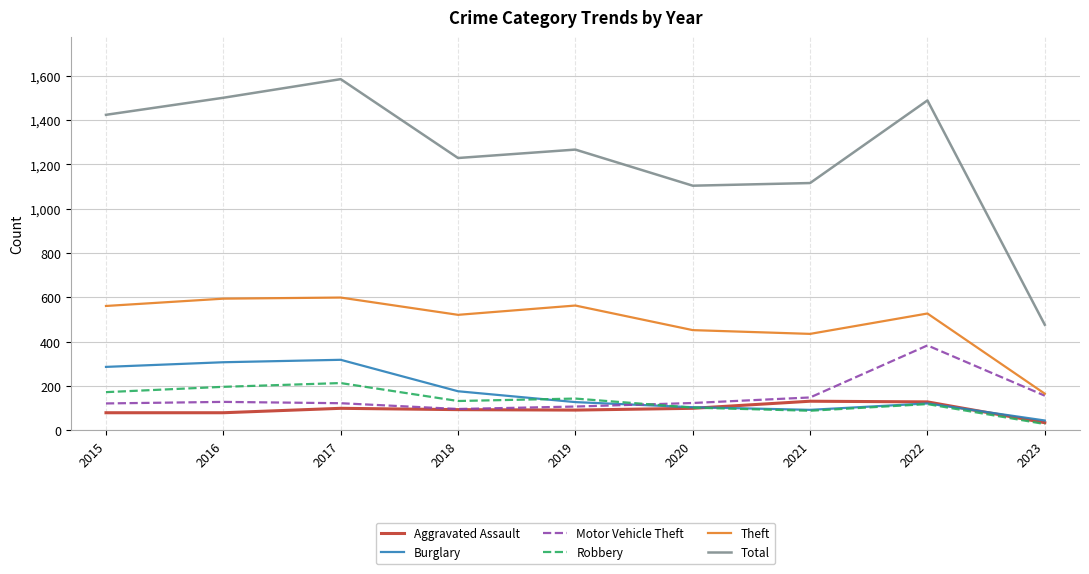

What is the difference between the maximum and second lowest values in the Motor Vehicle Theft series?

276